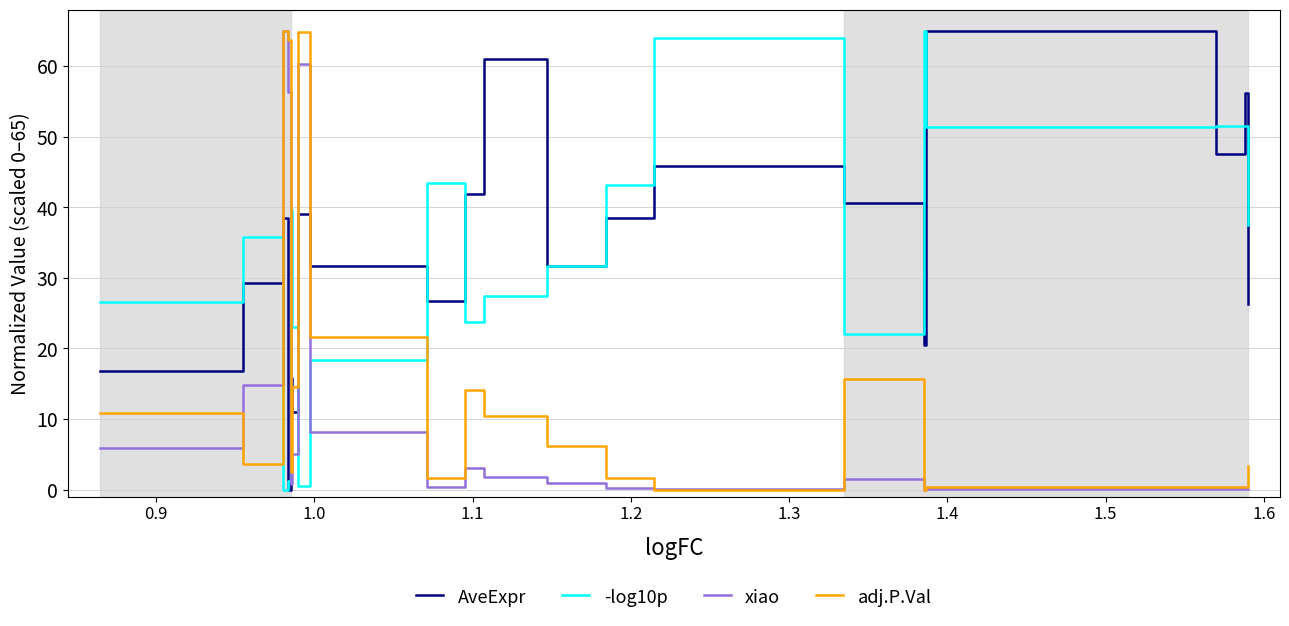

What is the highest value of the AveExpr series?

65.0